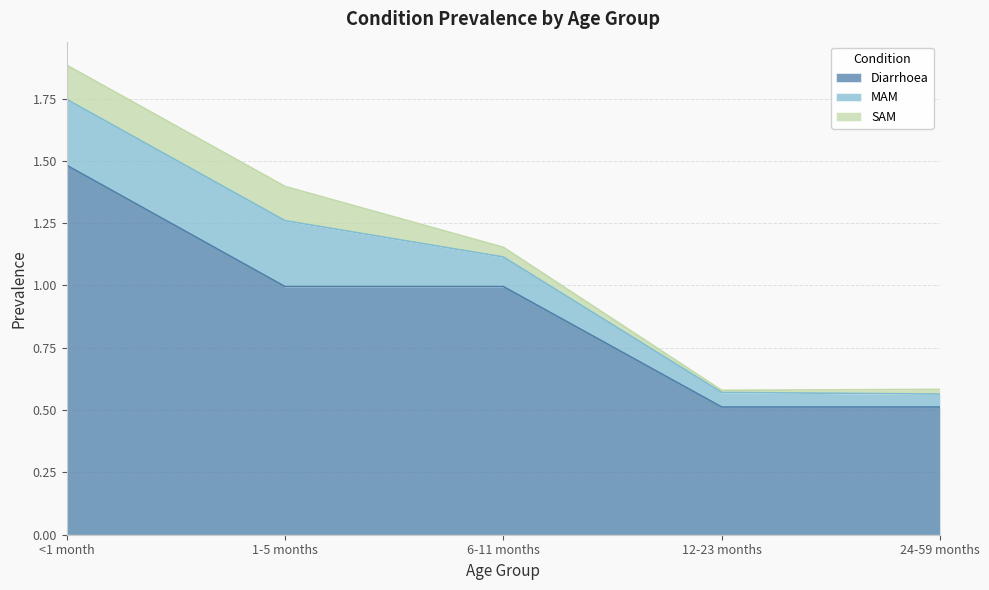

What is the minimum value for Diarrhoea?

0.5